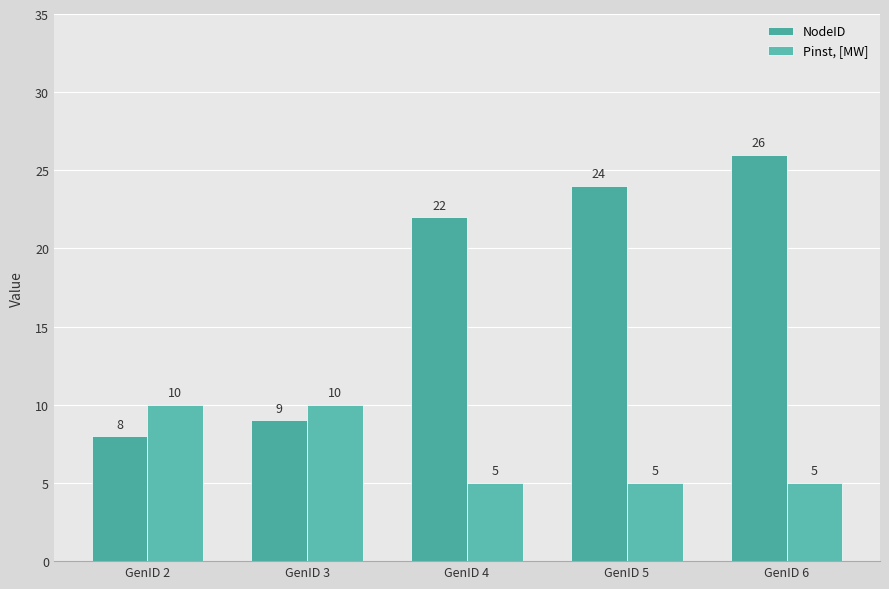

Between GenID 4 and GenID 6, which is larger?

GenID 6